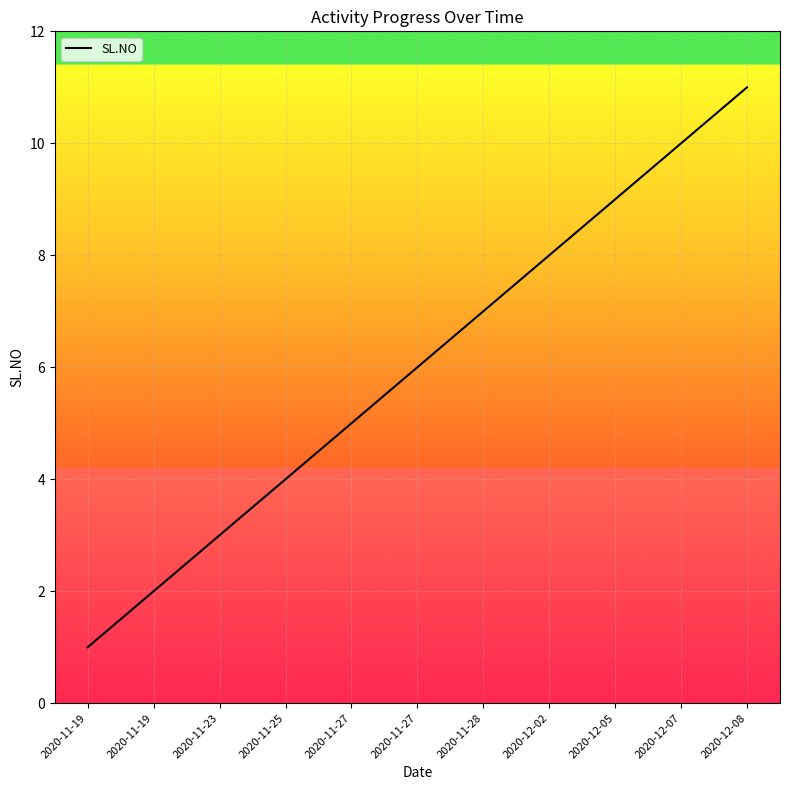

The value at 2020-12-05 is 9. True or false?

True